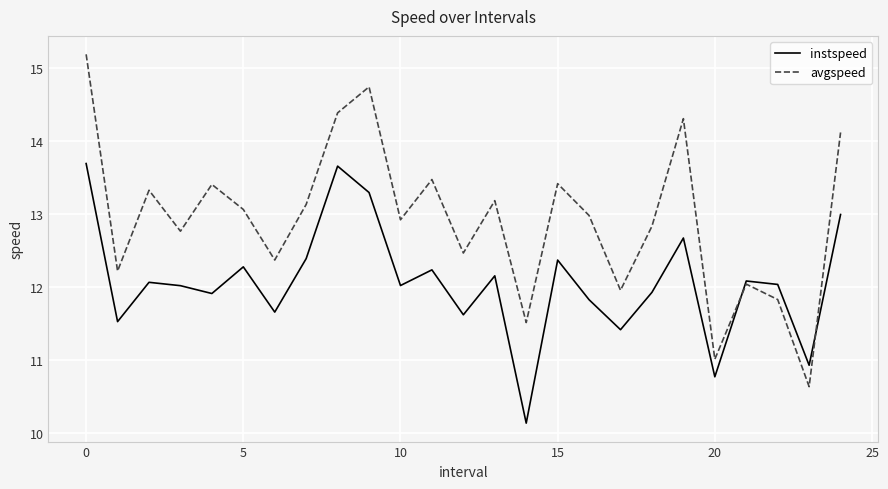

Which series has the largest total across all categories?

avgspeed